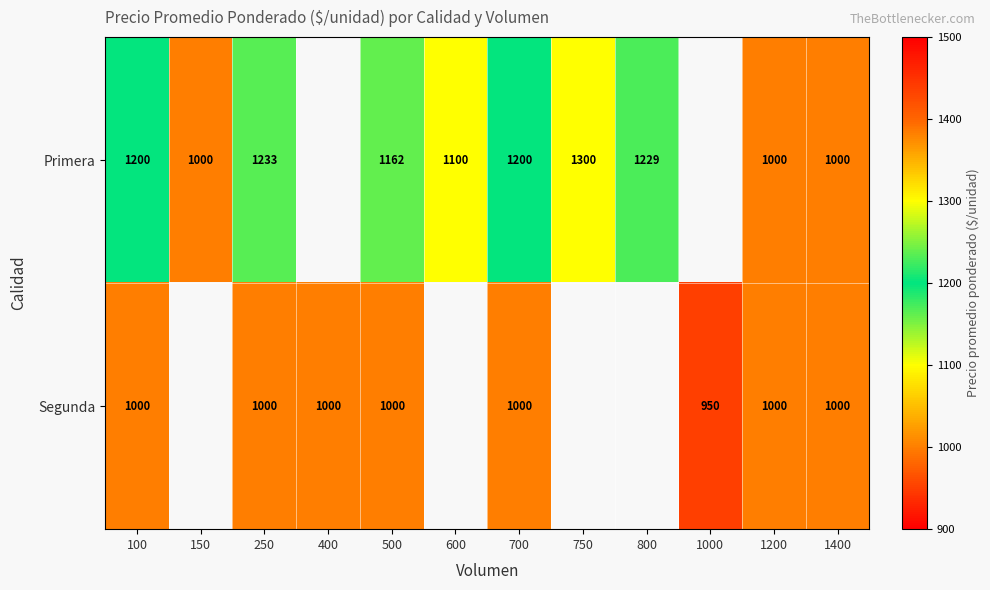

At which category does the chart reach its peak across all series?

750